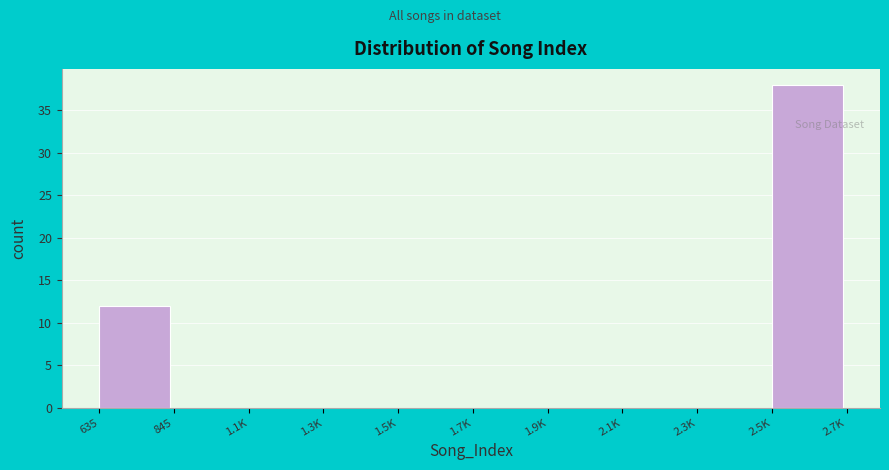

Reading left to right, extract all data points from this chart.

635=12	845=0	1.1K=0	1.3K=0	1.5K=0	1.7K=0	1.9K=0	2.1K=0	2.3K=0	2.5K=38